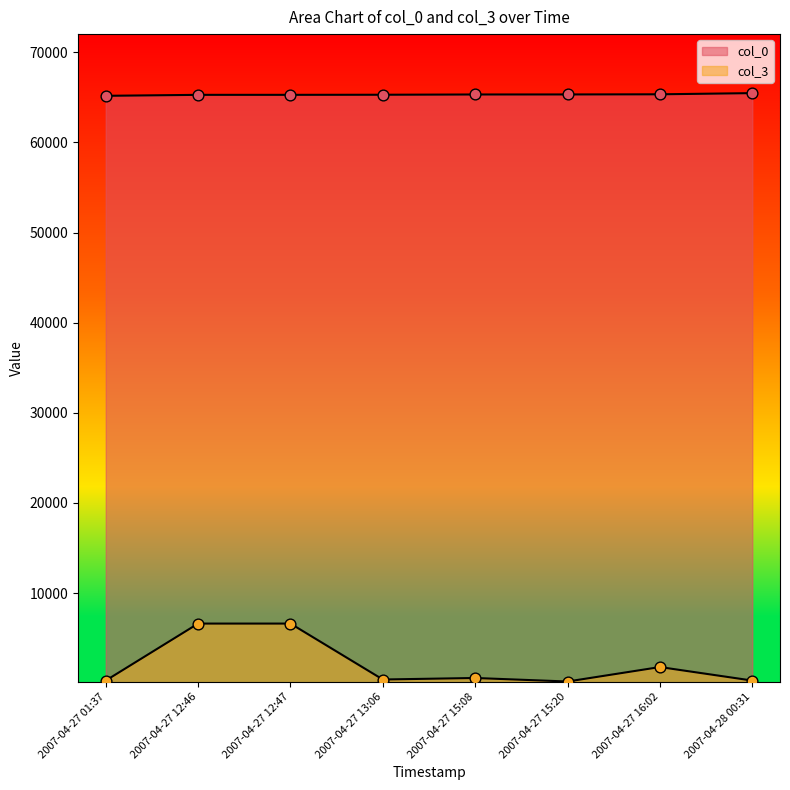

Which series has the widest spread of Y values?

col_3